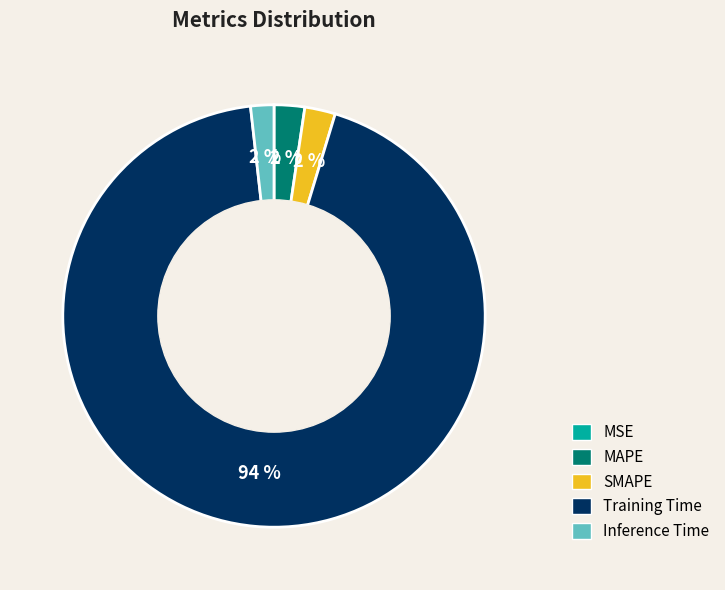

What is the largest slice in the pie chart?

Training Time